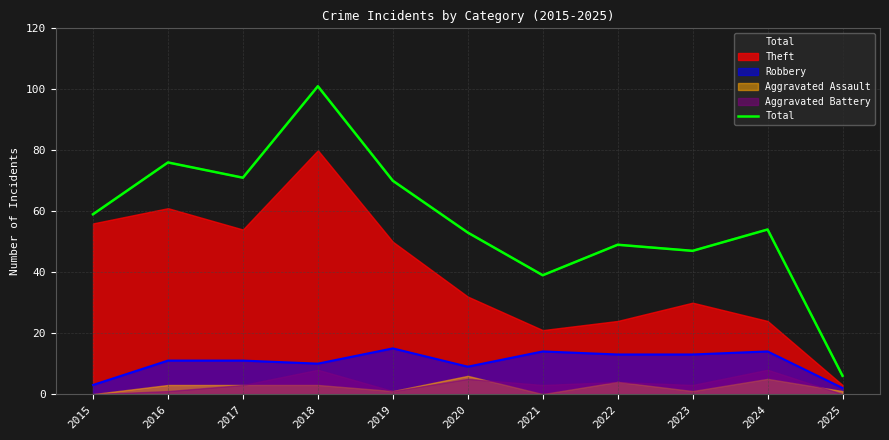

Where does the data first go above 54?

2015